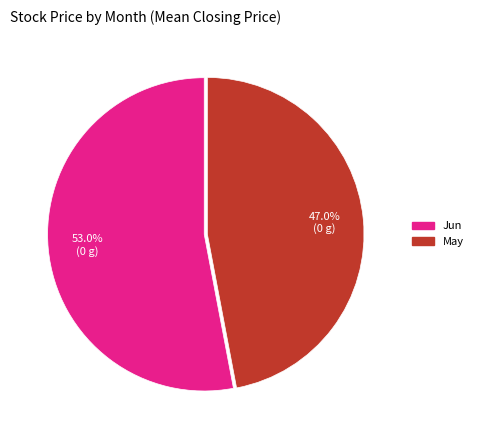

Does any single category account for the majority?

Yes